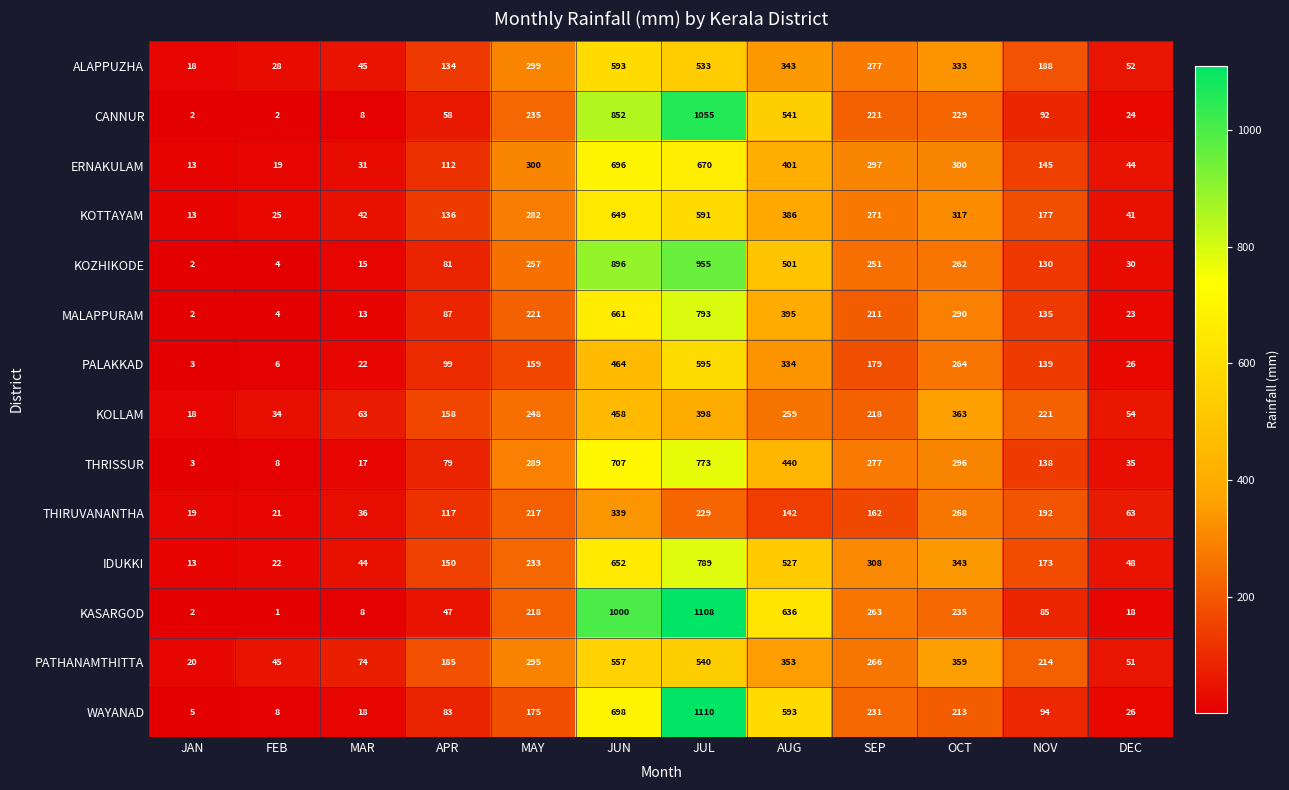

Rank the series at OCT from highest to lowest value.

KOLLAM, PATHANAMTHITTA, IDUKKI, ALAPPUZHA, KOTTAYAM, ERNAKULAM, THRISSUR, MALAPPURAM, THIRUVANANTHA, PALAKKAD, KOZHIKODE, KASARGOD, CANNUR, WAYANAD